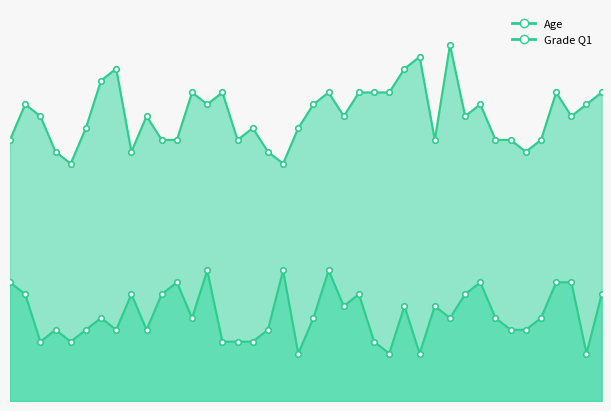

True or false: Grade Q1 has more than 0 interior local peaks.

True